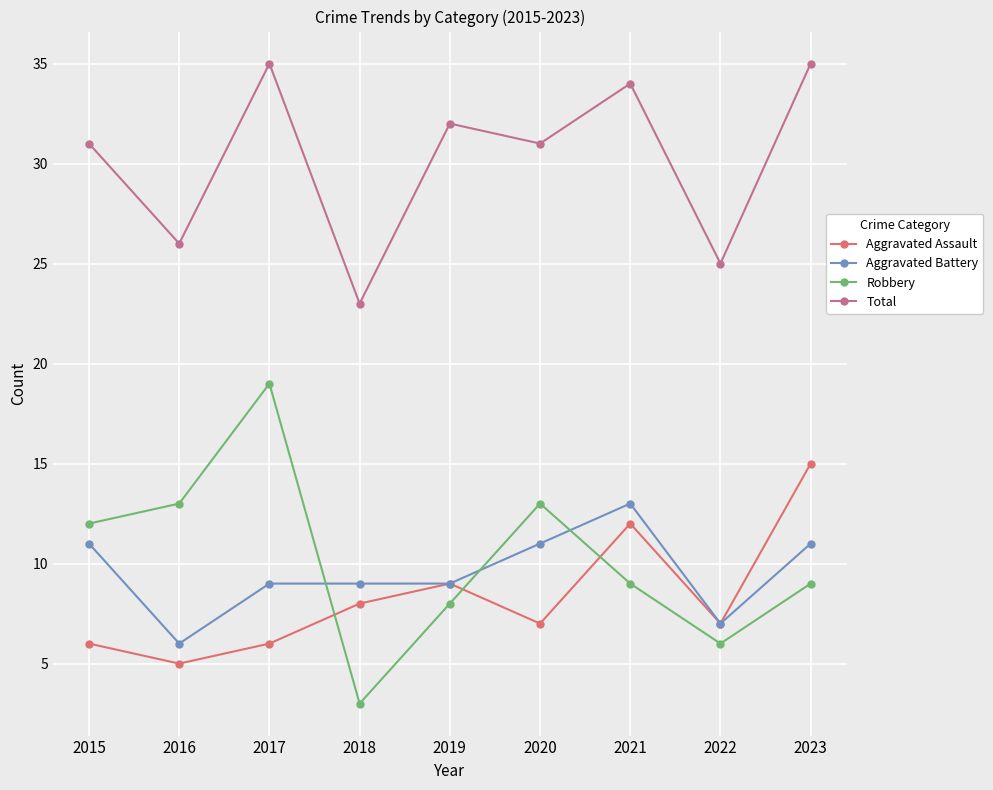

What is the difference between the highest and lowest values at 2015?

25